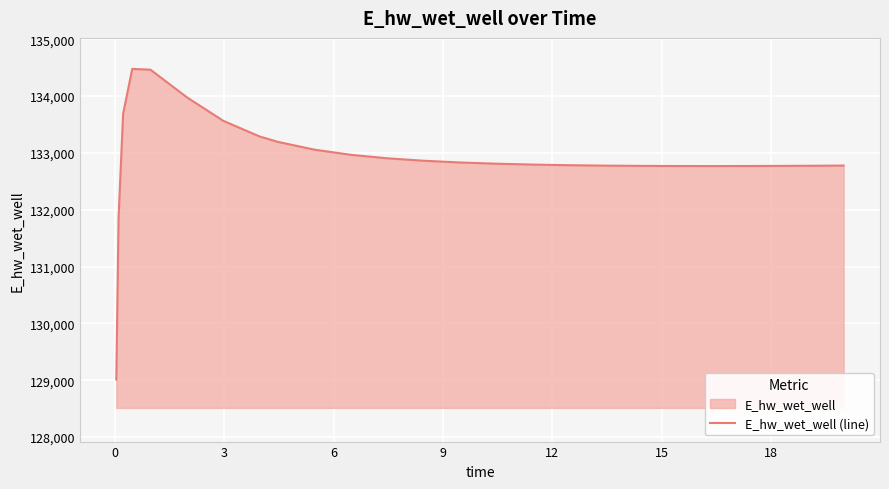

What is the difference between the maximum and minimum values?

5463.5